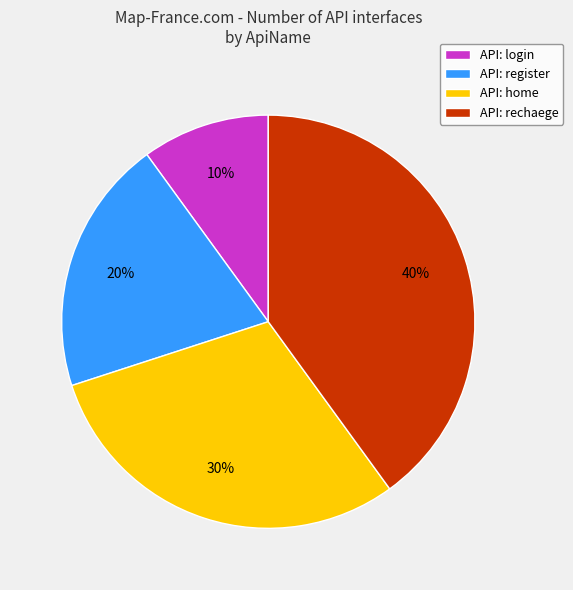

How many slices are in this pie chart?

4